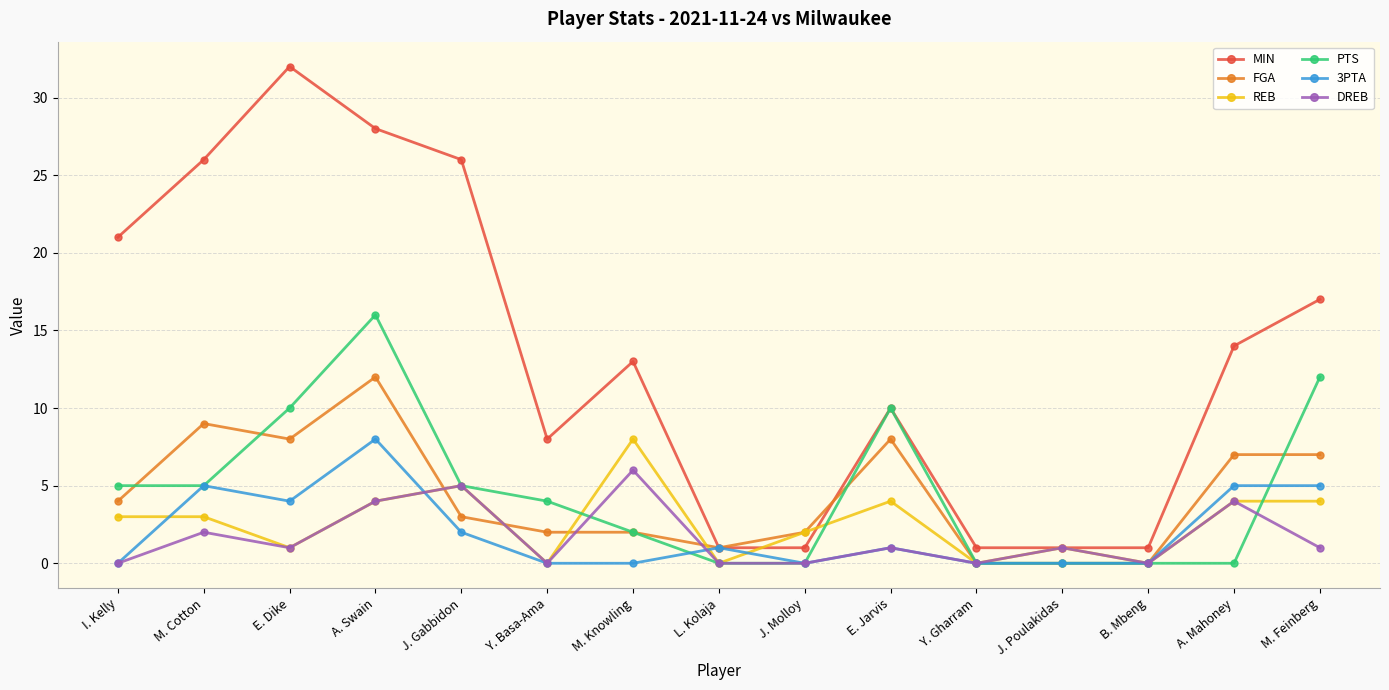

True or false: PTS has a value of 11 at L. Kolaja.

False